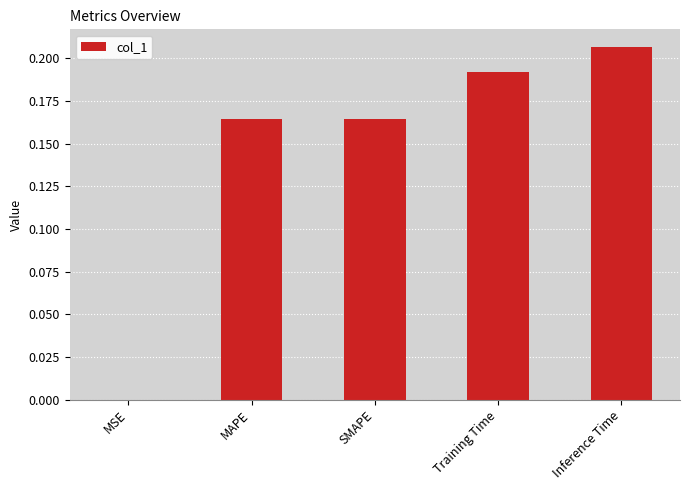

Between Training Time and Inference Time, which is larger?

Inference Time